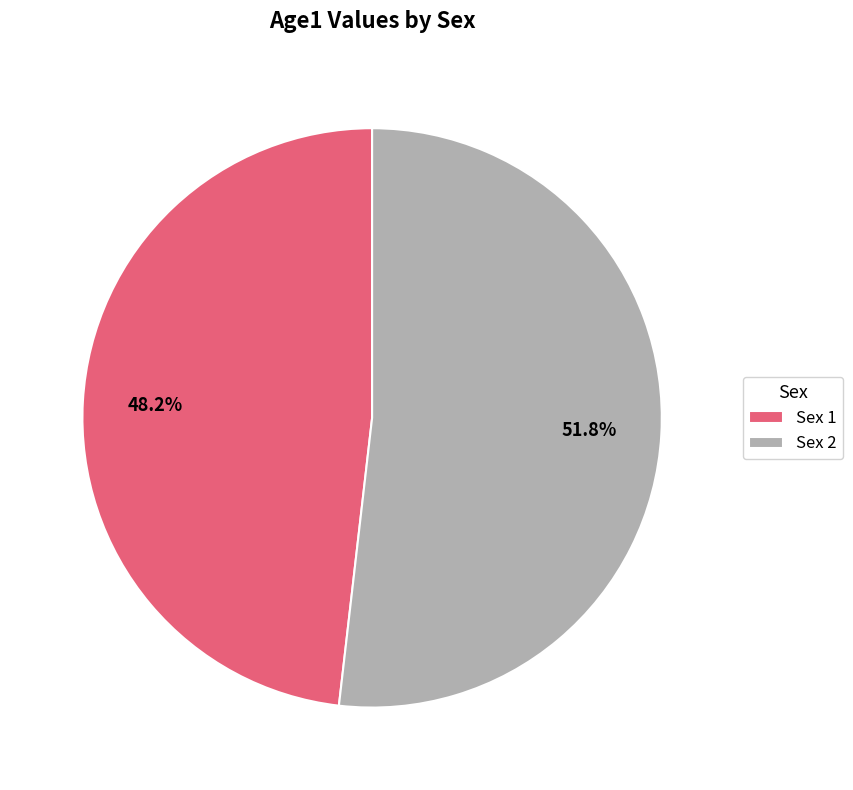

To the nearest percent, what is the combined percentage of Sex 1 and Sex 2?

100%